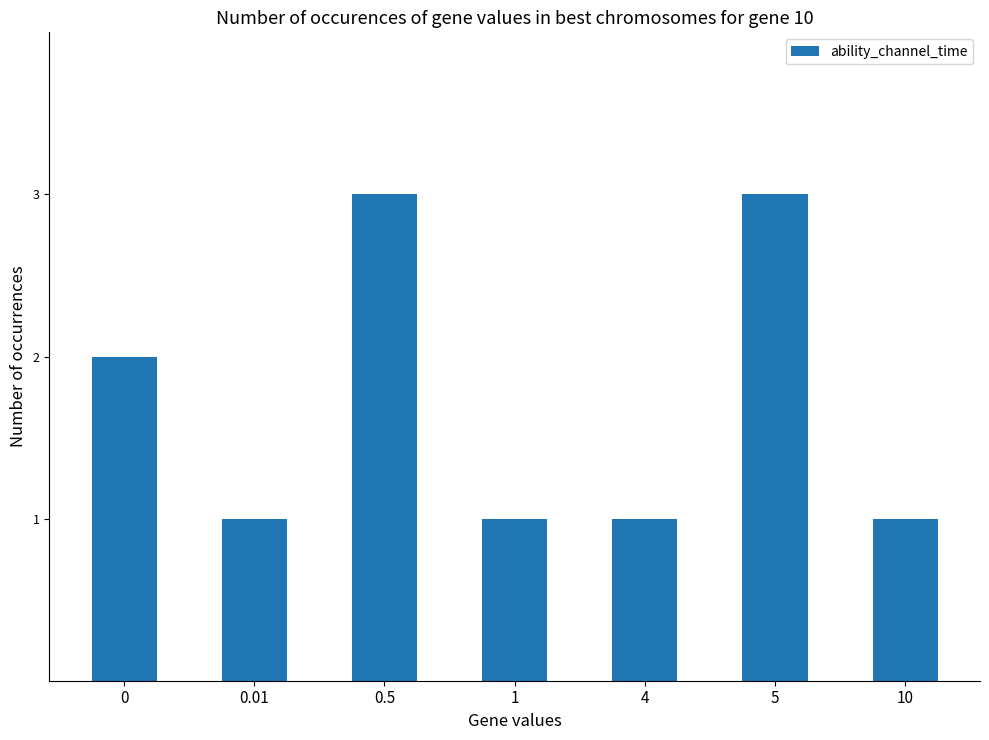

What is the value of the 2nd bar from the left?

1